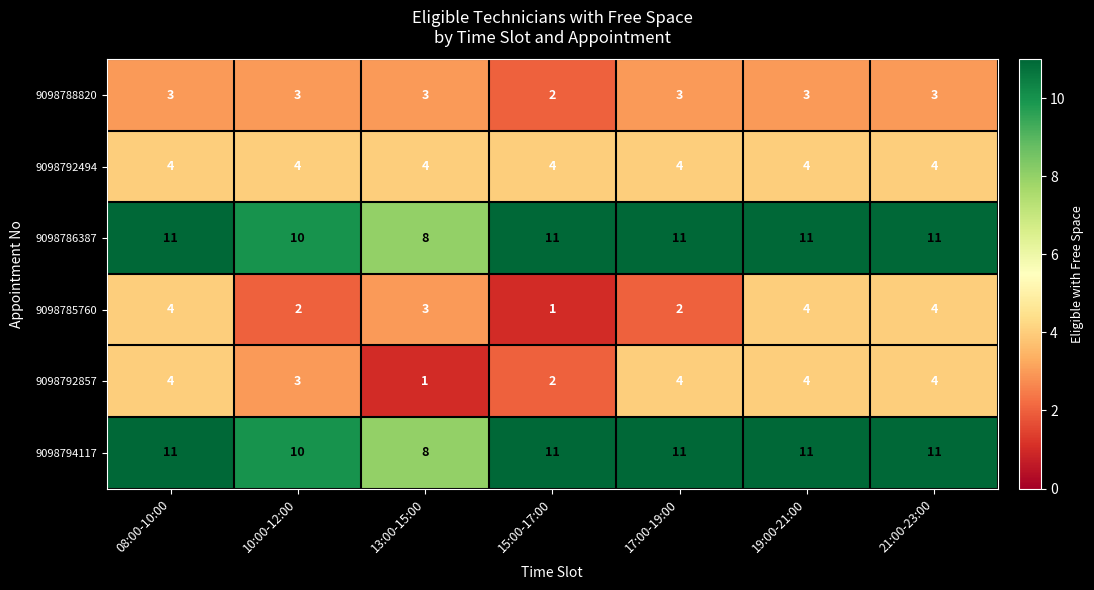

What is the difference between the highest and lowest values at 15:00-17:00?

10